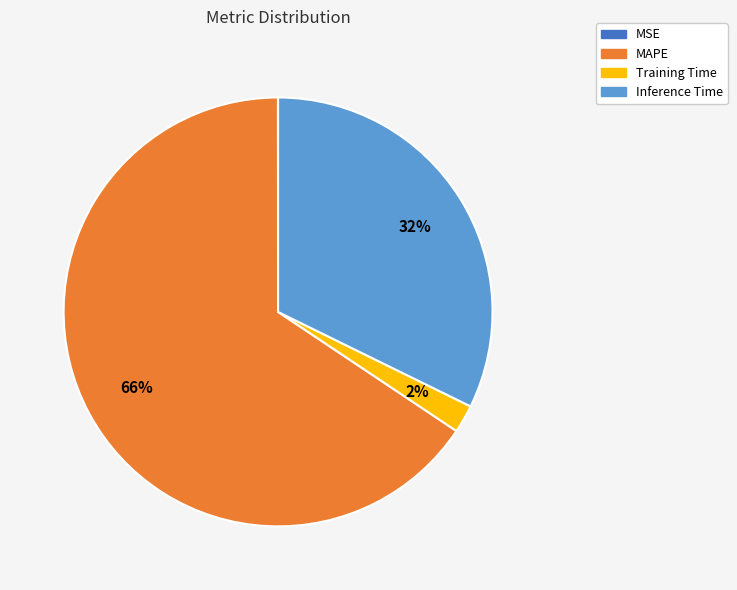

To the nearest percent, what is the difference between the largest and smallest slice percentages?

66%